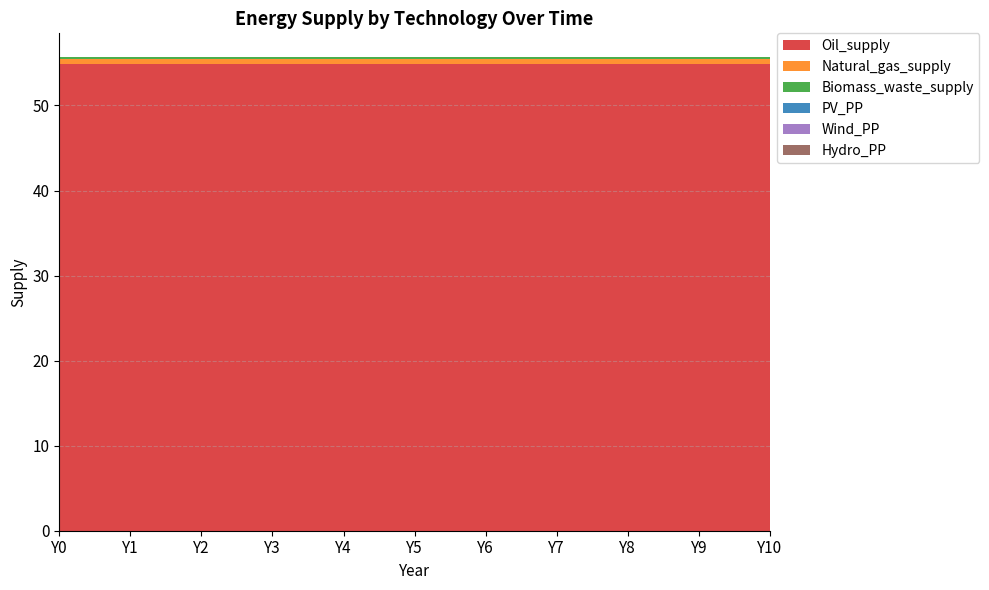

Reading left to right, extract all data points from this chart.

Oil_supply: 54.8	54.8	54.8	54.8	54.8	54.8	54.8	54.8	54.8	54.8	54.8
Natural_gas_supply: 0.7	0.7	0.7	0.7	0.7	0.7	0.7	0.7	0.7	0.7	0.7
Biomass_waste_supply: 0.2	0.2	0.2	0.2	0.2	0.2	0.2	0.2	0.2	0.2	0.2
PV_PP: 0.0	0.0	0.0	0.0	0.0	0.0	0.0	0.0	0.0	0.0	0.0
Wind_PP: 0.0	0.0	0.0	0.0	0.0	0.0	0.0	0.0	0.0	0.0	0.0
Hydro_PP: 0.0	0.0	0.0	0.0	0.0	0.0	0.0	0.0	0.0	0.0	0.0